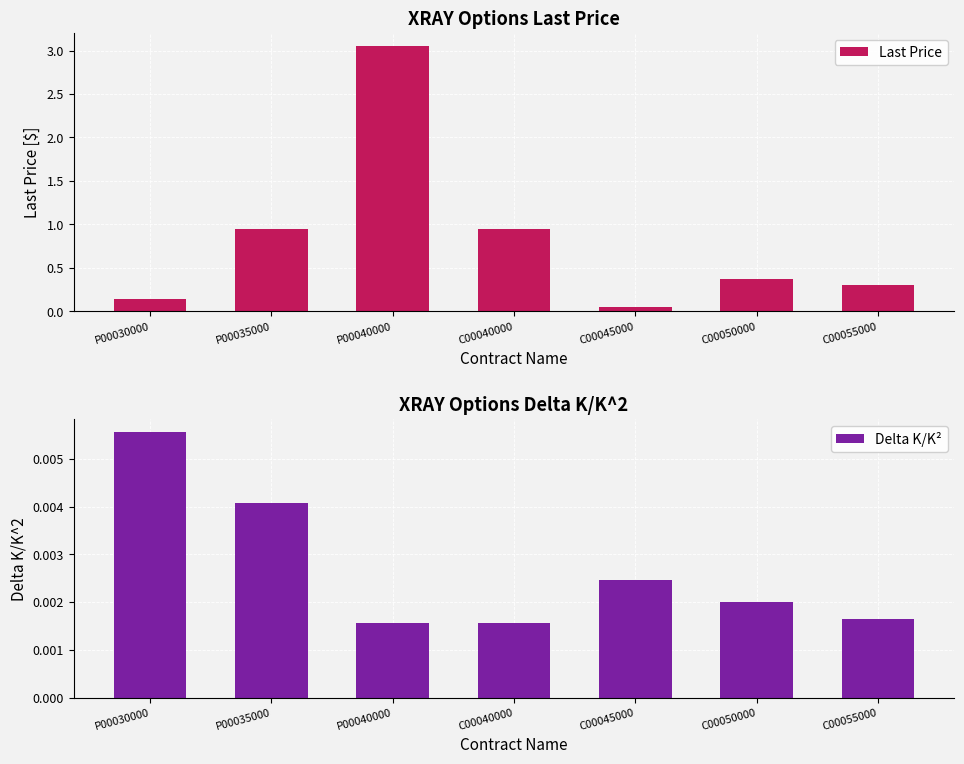

Rank the series by their maximum value, from lowest to highest.

Delta K/K², Last Price